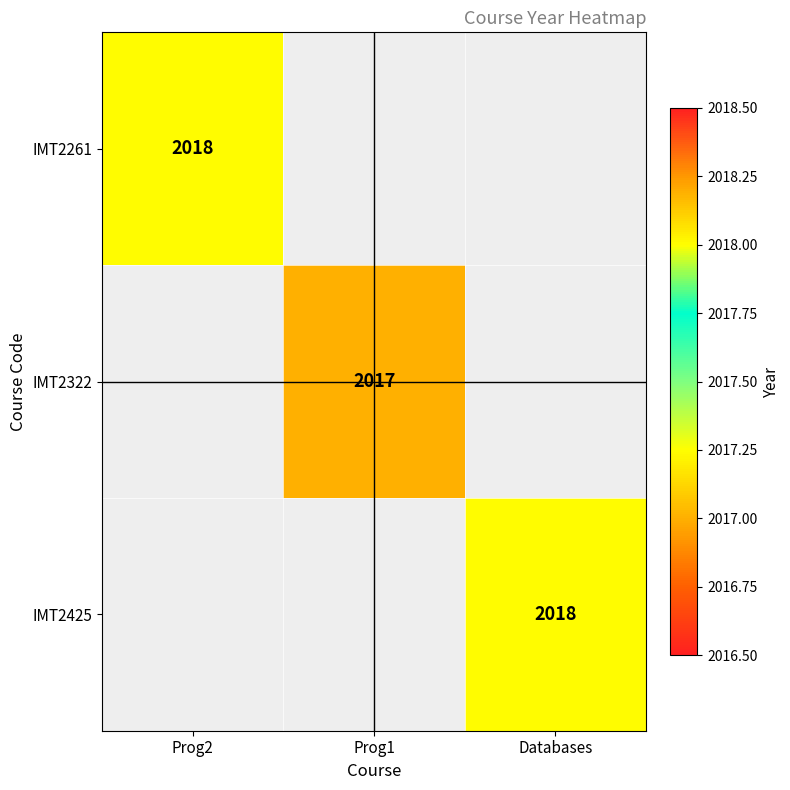

Is it true that IMT2425 equals 2018 at Databases?

True